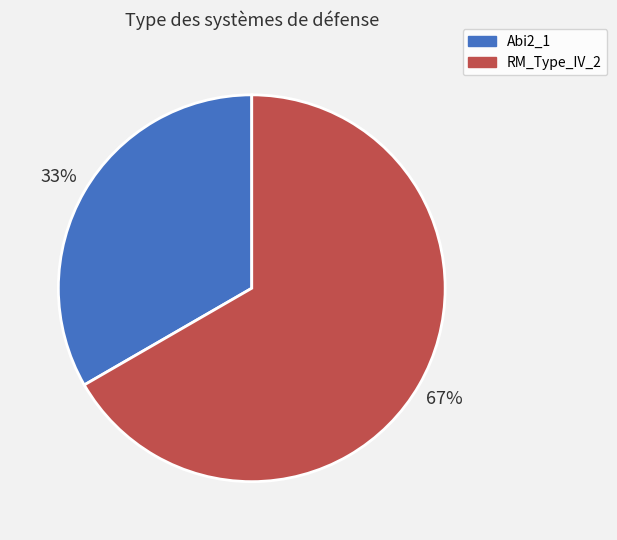

How many slices are in this pie chart?

2